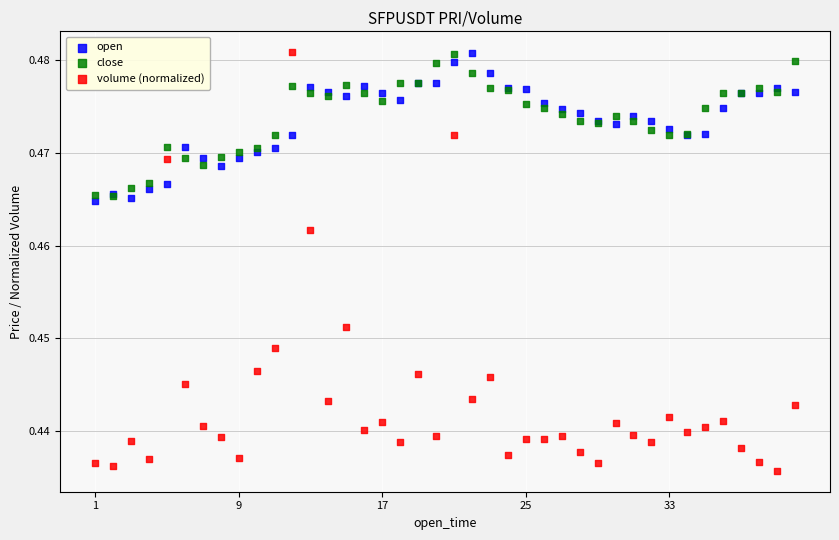

Which series has the largest Y range (max minus min)?

volume (normalized)